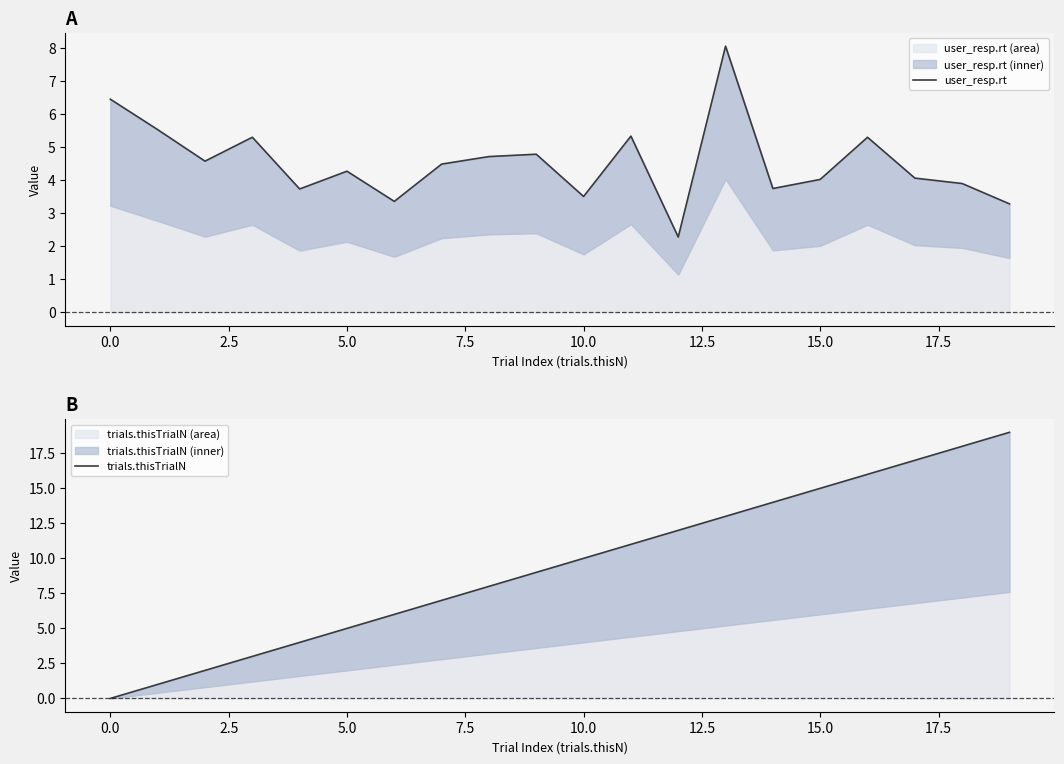

Is it true that user_resp.rt (area) equals 4.0 at 15.0?

True